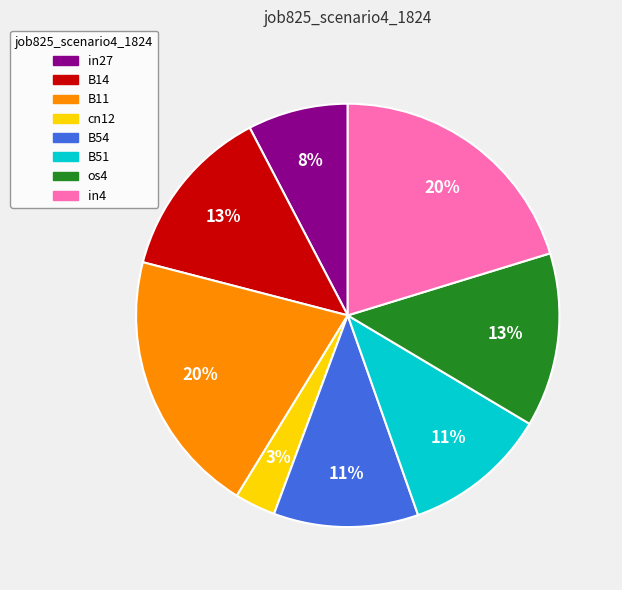

How many segments does this pie chart have?

8